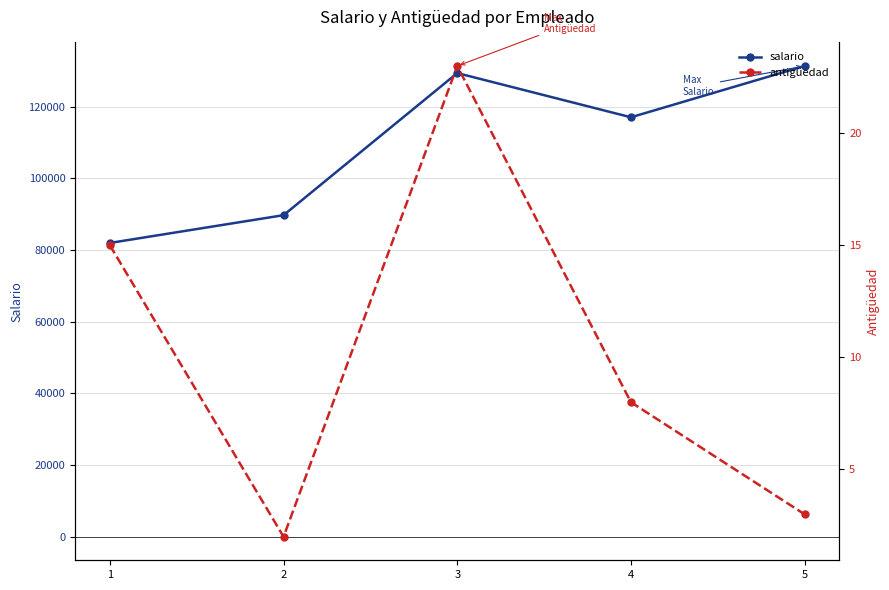

How many data points in salario are less than 117027?

2